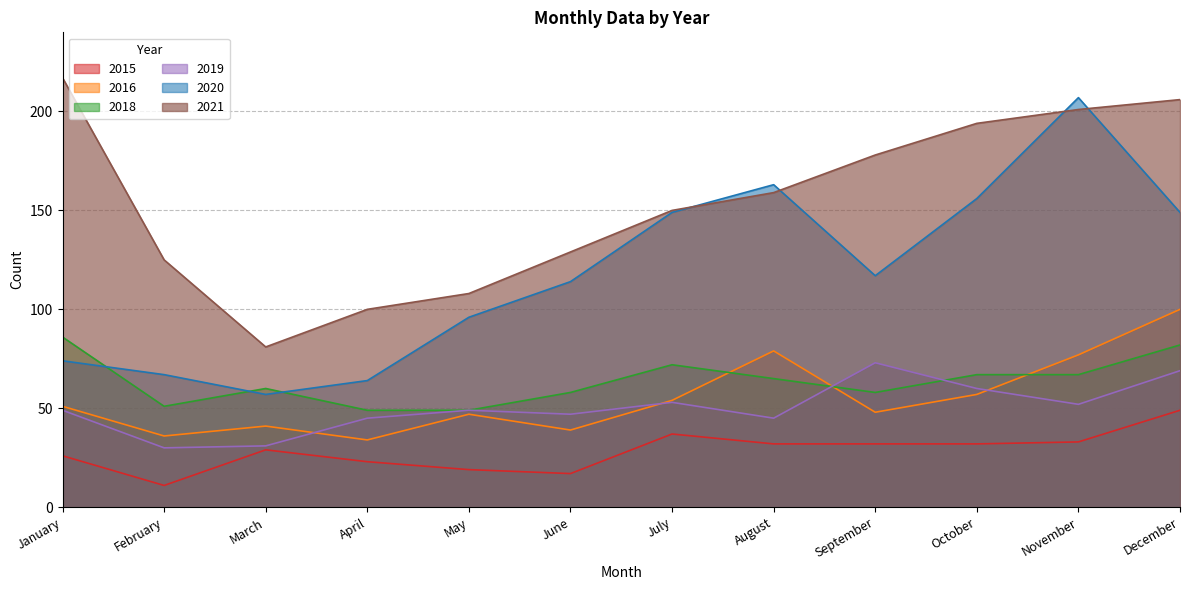

Which category has the lowest value in the 2020 series?

March